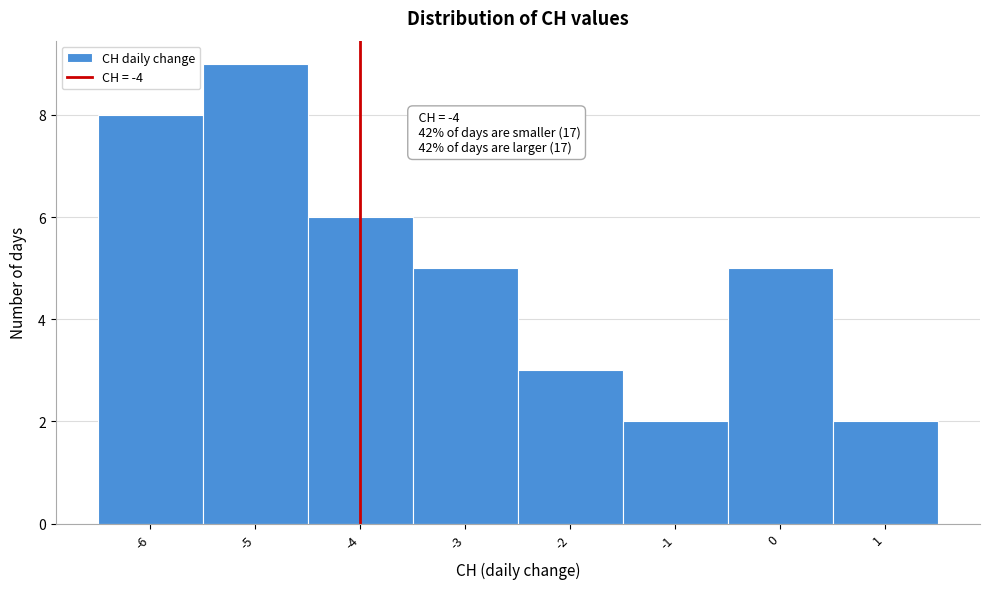

Over which range of the x-axis is the bar tallest?

-5.5 to -4.5